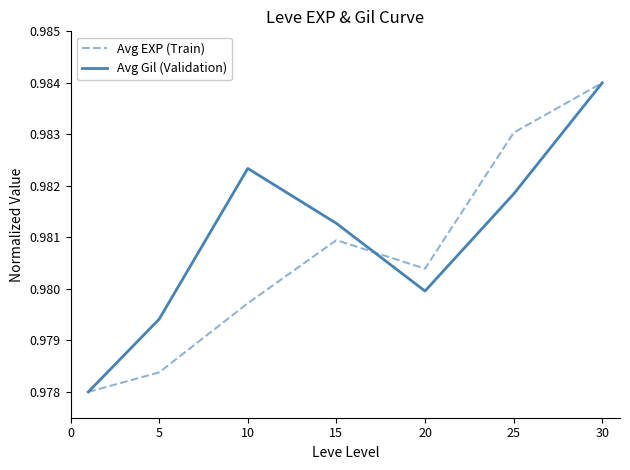

List the series in order of their overall mean, lowest first.

Avg EXP (Train), Avg Gil (Validation)